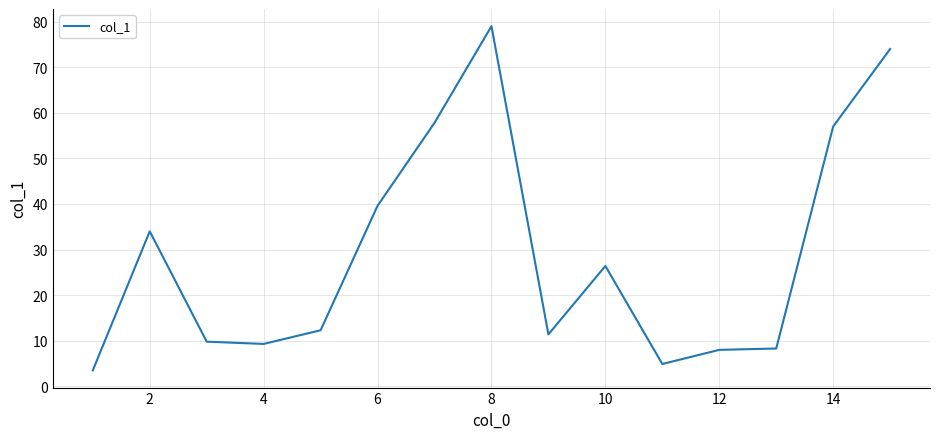

What is the greatest value displayed?

79.0